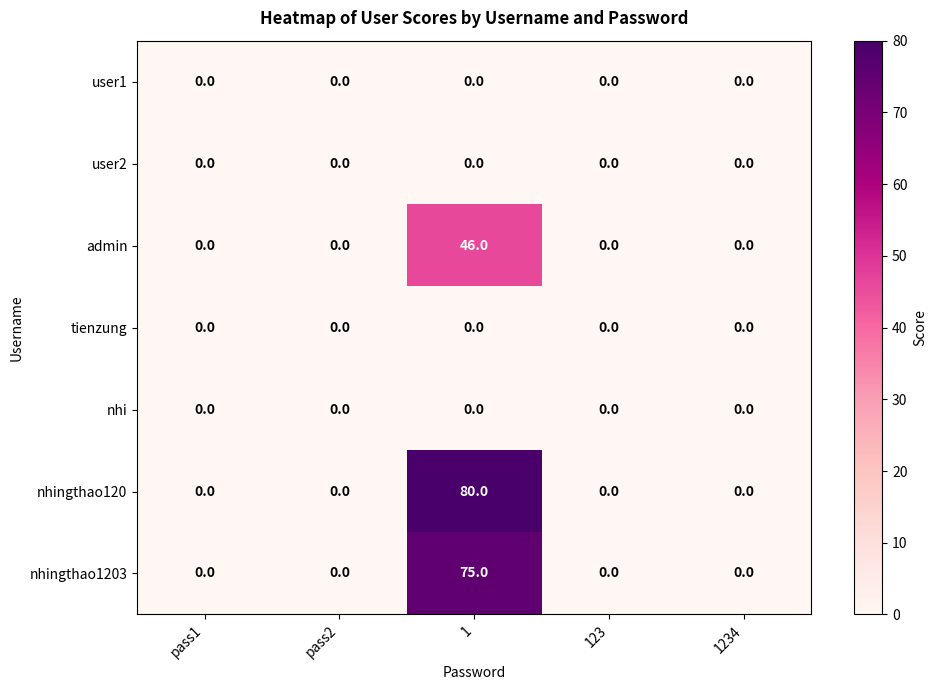

What is the maximum value shown in the chart?

80